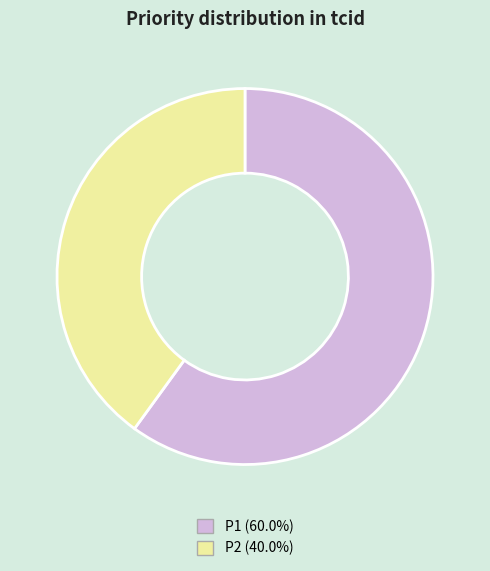

Rank the categories by value from lowest to highest.

P2, P1